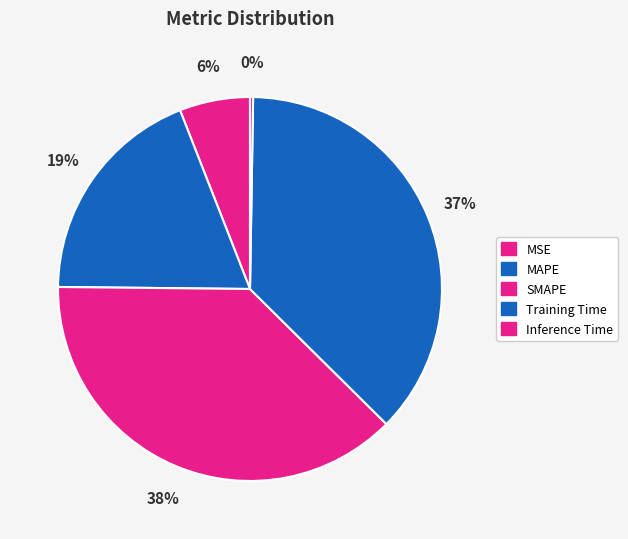

Does any single category account for the majority?

No